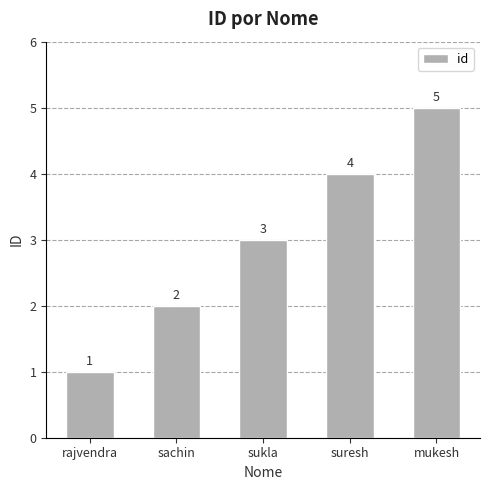

List the labels in order of value, largest first.

mukesh, suresh, sukla, sachin, rajvendra